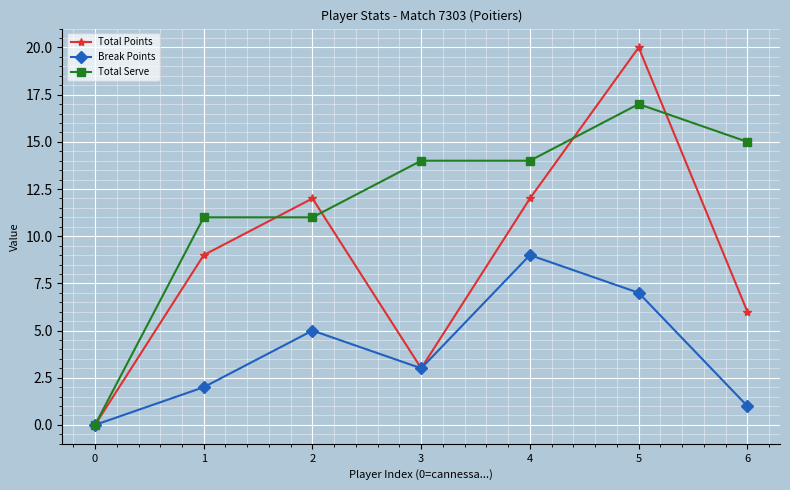

Reading left to right, extract all data points from this chart.

Total Points: 0=0	1=9	2=12	3=3	4=12	5=20	6=6
Break Points: 0=0	1=2	2=5	3=3	4=9	5=7	6=1
Total Serve: 0=0	1=11	2=11	3=14	4=14	5=17	6=15